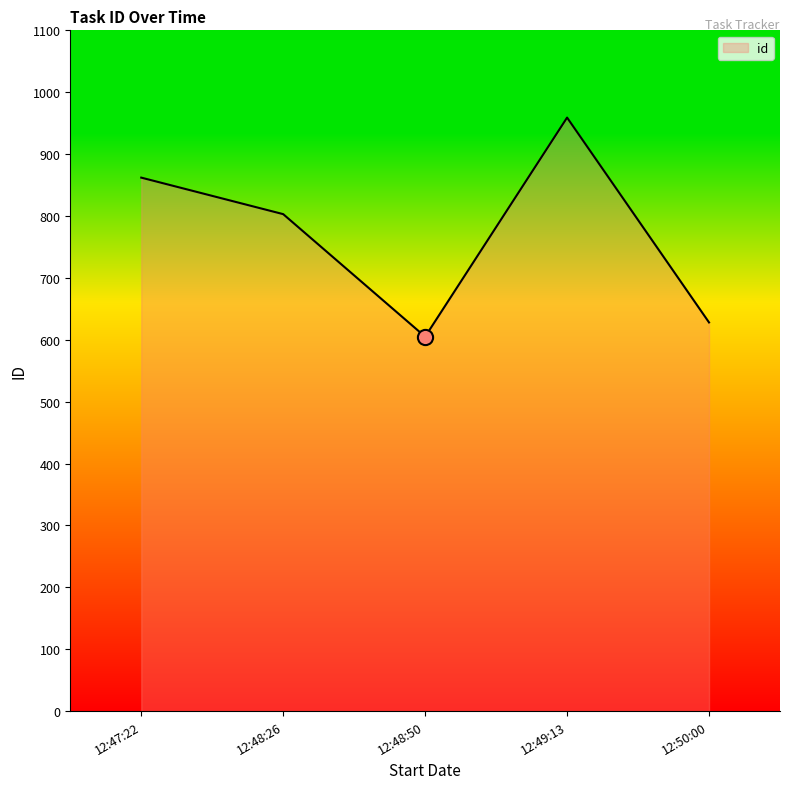

Which has a higher value, 12:48:26 or 12:48:50?

12:48:26